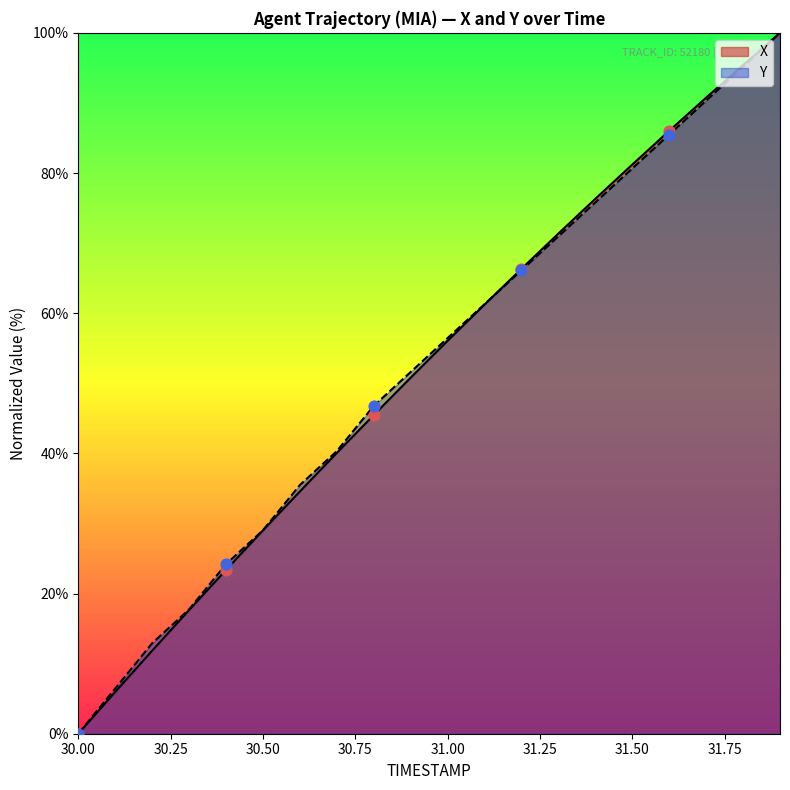

Which series contains the highest Y value?

X